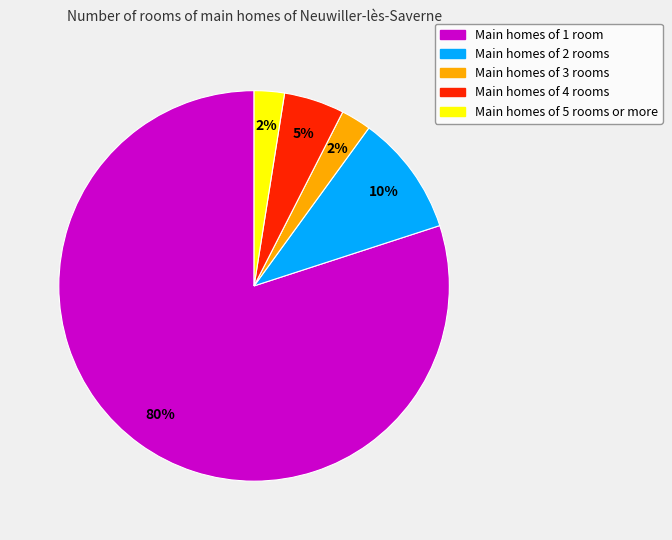

The Main homes of 1 room slice represents 69% of the pie. True or false?

False